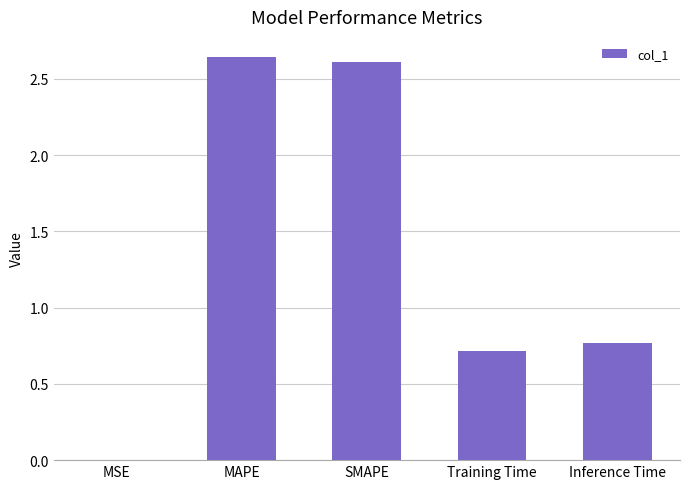

Which label corresponds to the largest value in the chart?

MAPE